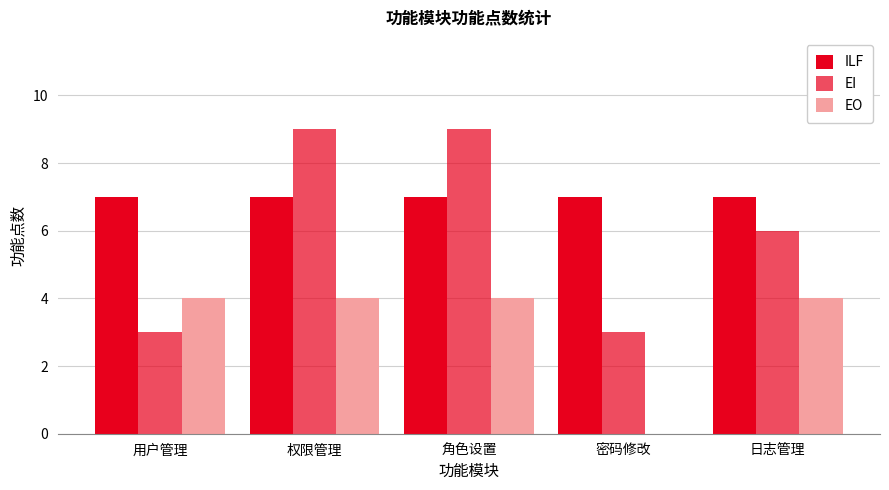

Read the ILF value at 密码修改.

7